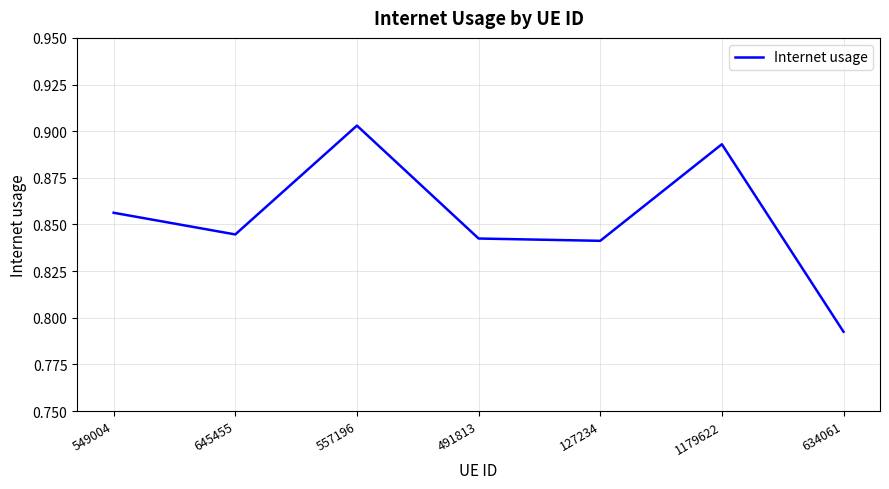

What is the sum of all values?

6.0